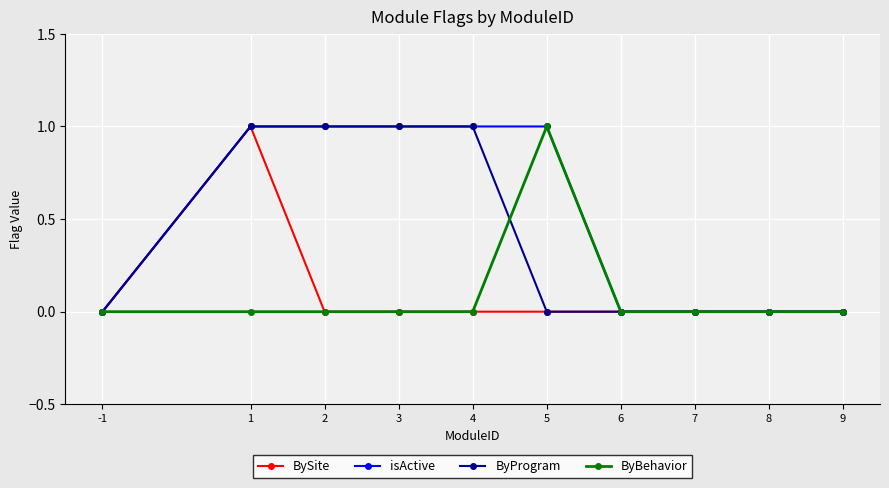

The value of ByProgram at 9 is 0. True or false?

True